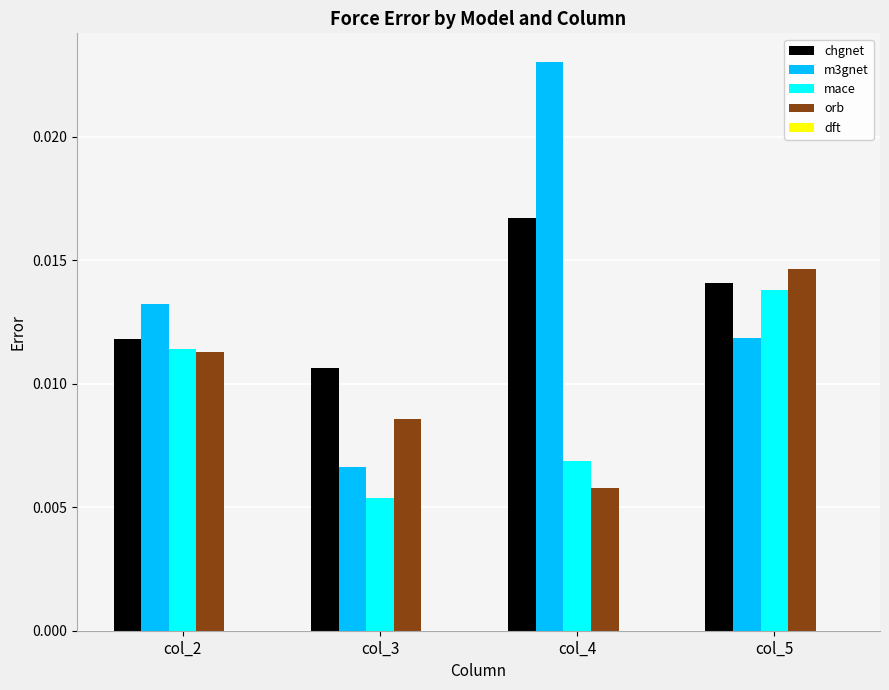

Rank the categories by m3gnet value from highest to lowest.

col_4, col_2, col_5, col_3